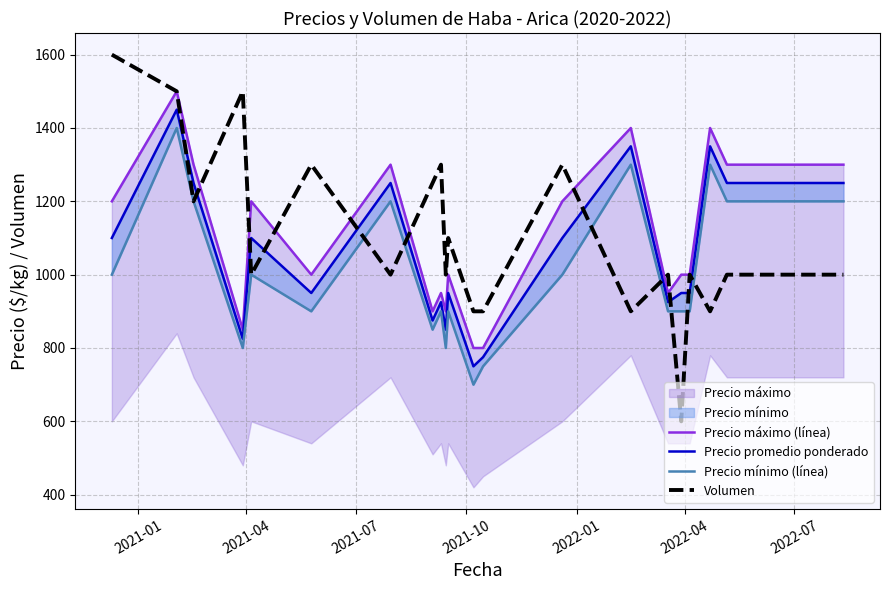

True or false: Precio promedio ponderado and Precio mínimo (línea) cross at least once.

False